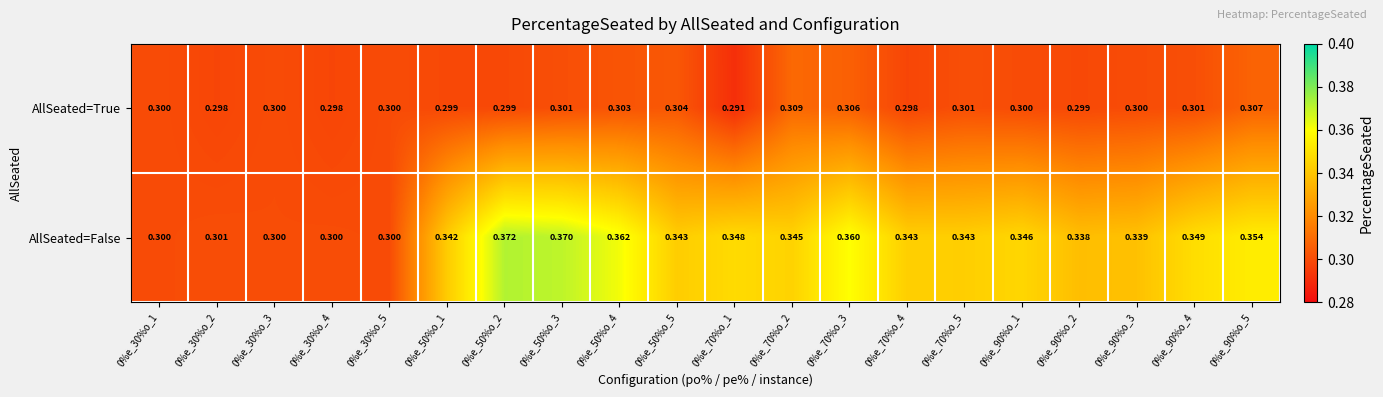

Is the value of AllSeated=False at 0%e_90%o_5 greater than the value of AllSeated=True at 0%e_50%o_2?

Yes